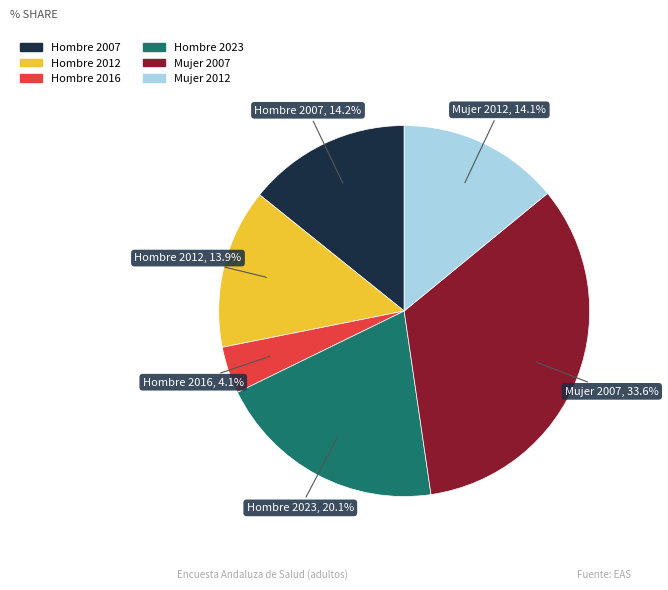

Is there a majority slice in this chart?

No